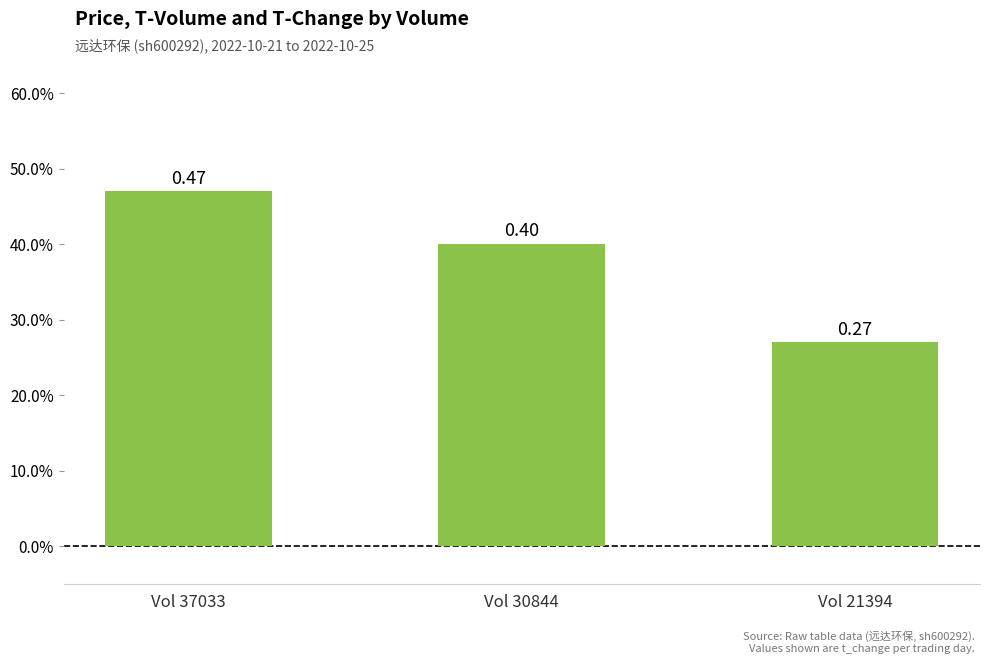

What is the greatest value displayed?

0.5